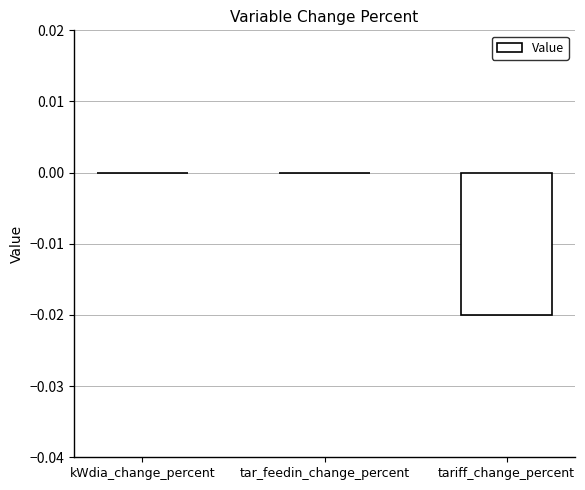

The value at kWdia_change_percent is 0.0. True or false?

True